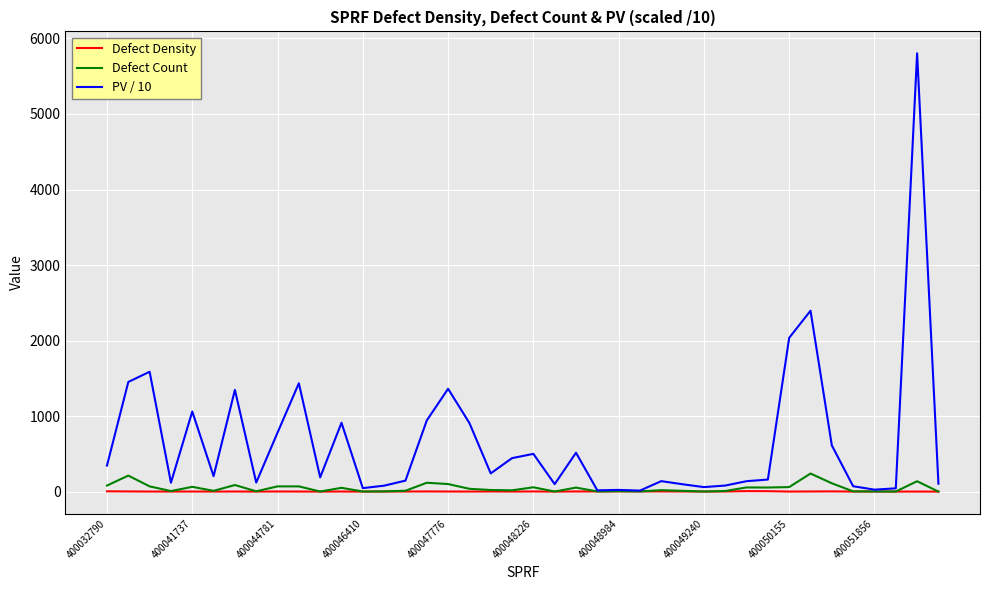

List the series in order of their peak value, lowest first.

Defect Density, Defect Count, PV / 10